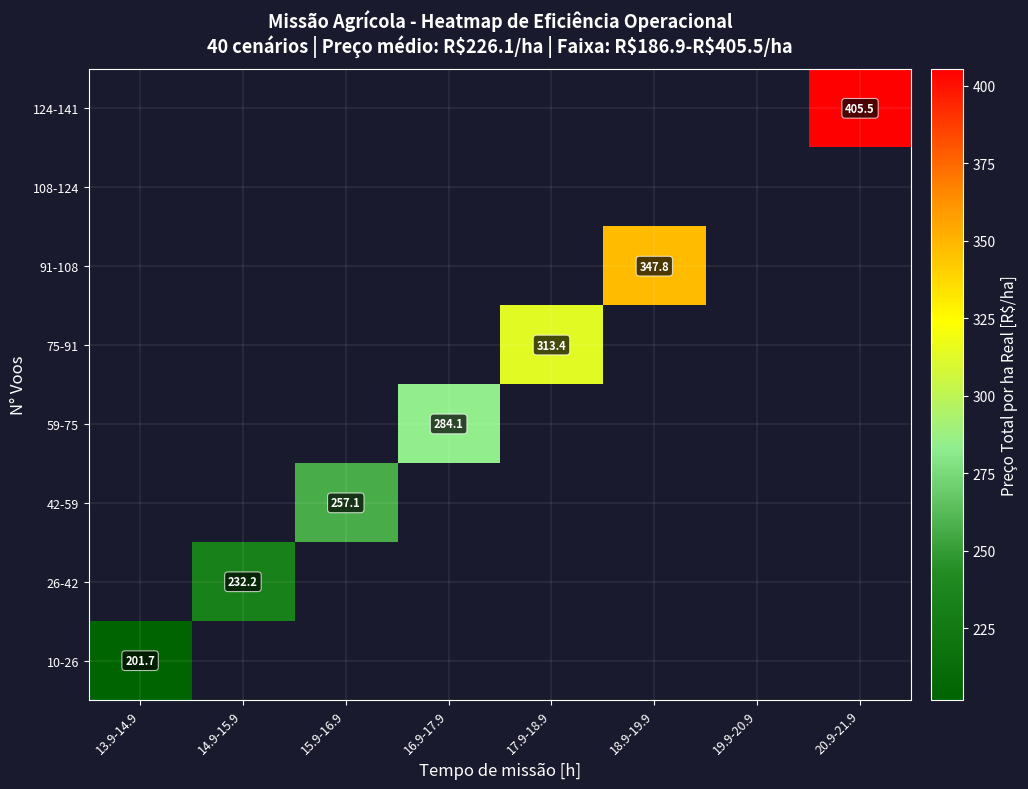

Which category has the lowest value across all series?

13.9-14.9